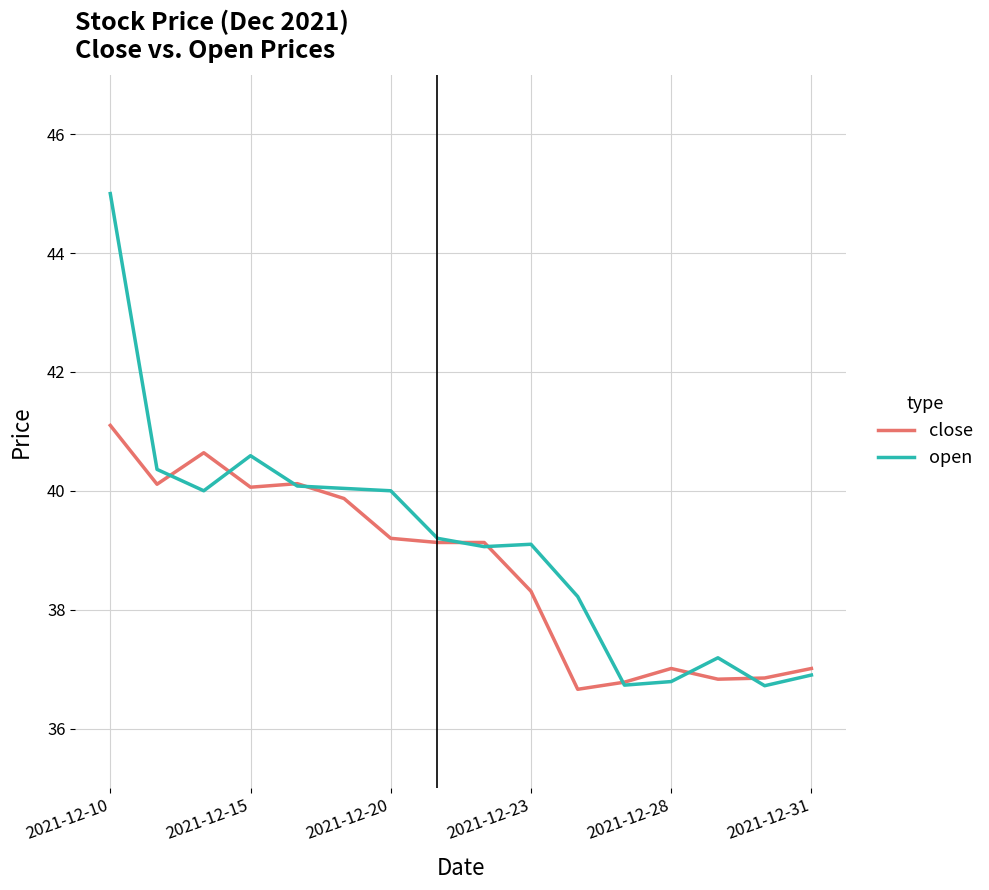

True or false: close has more than 0 interior local peaks.

True